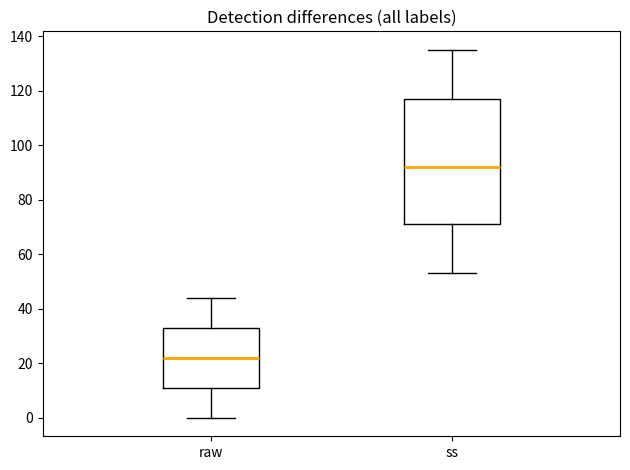

Reading left to right, read every box against the y-axis: the position of its median line, the range the box covers, and the ends of its whiskers. The values are not printed on the chart, so give them approximately, as read against the axis.

raw: median 22, box 12 to 34, whiskers 0 to 44
ss: median 92, box 72 to 118, whiskers 54 to 136